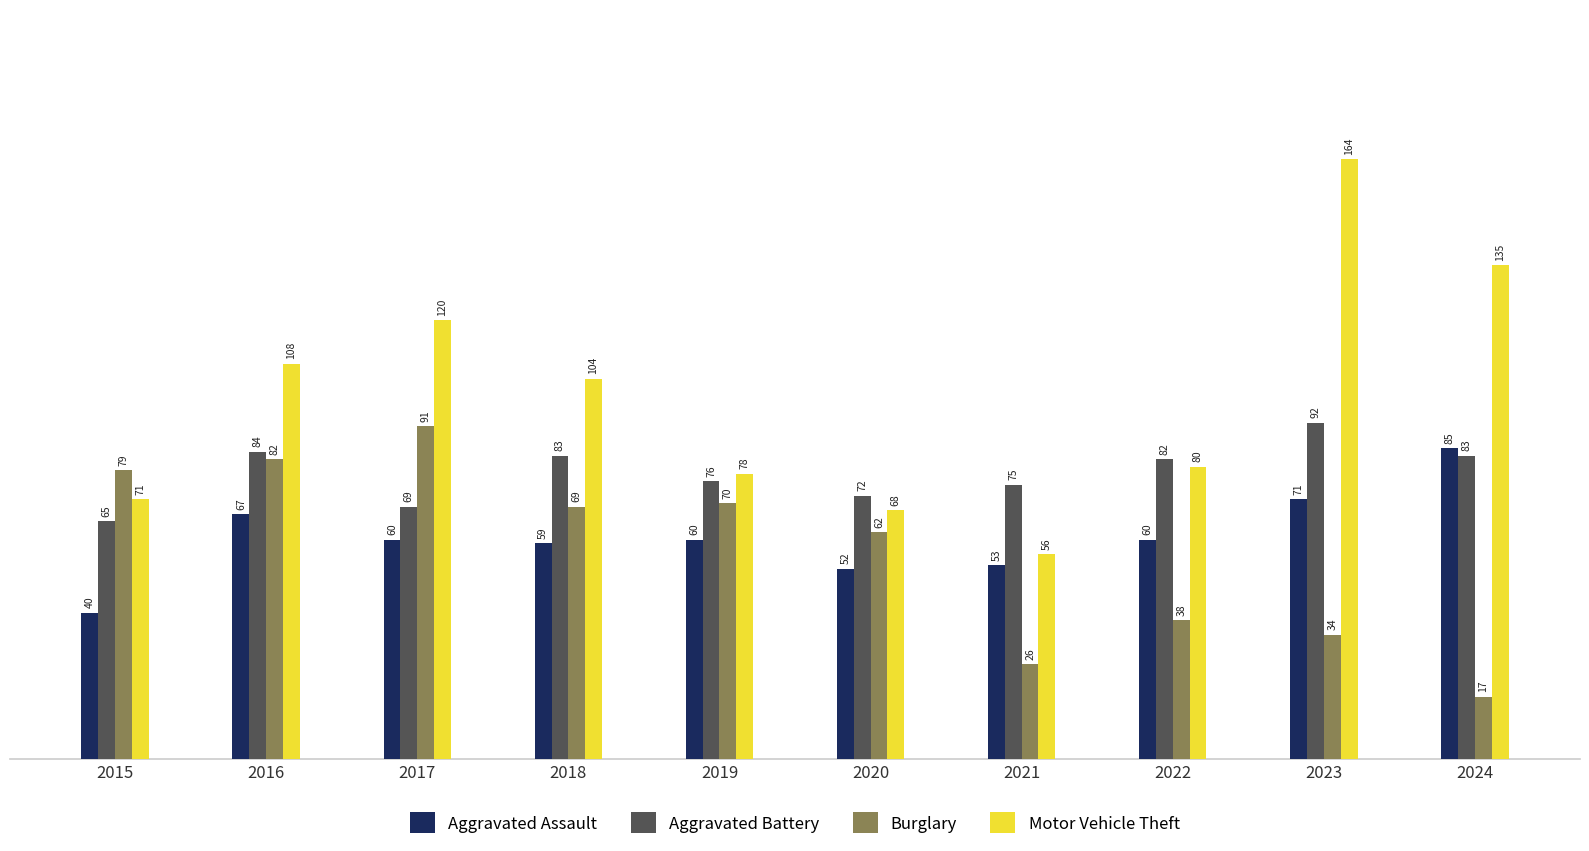

What is the difference between the highest and lowest values at 2016?

41